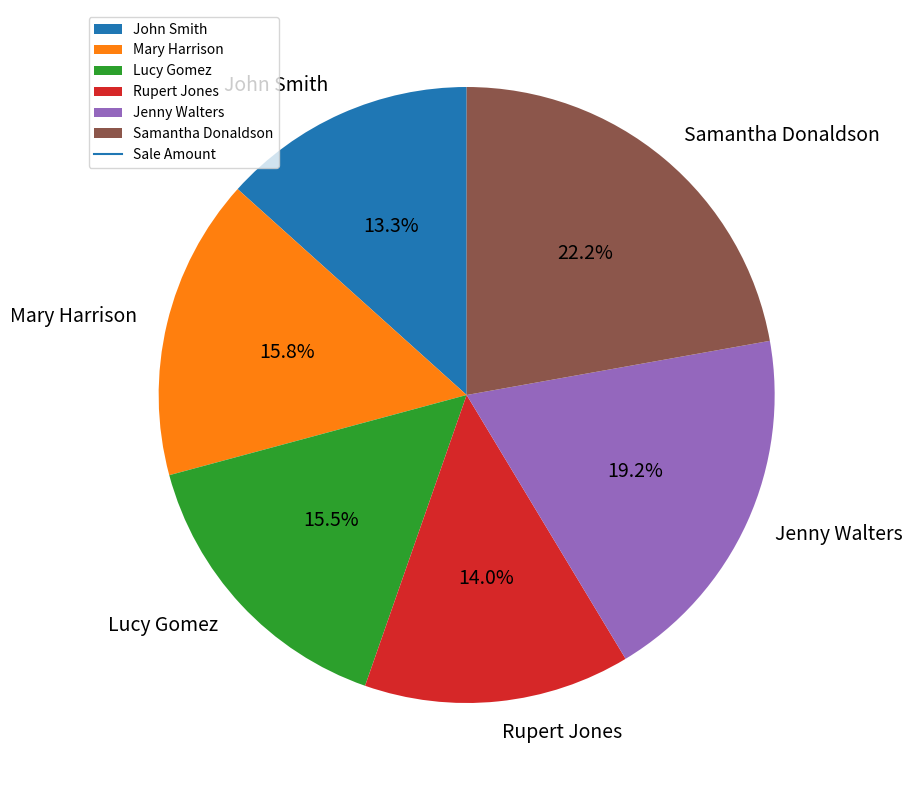

Which slice is the largest?

Samantha Donaldson